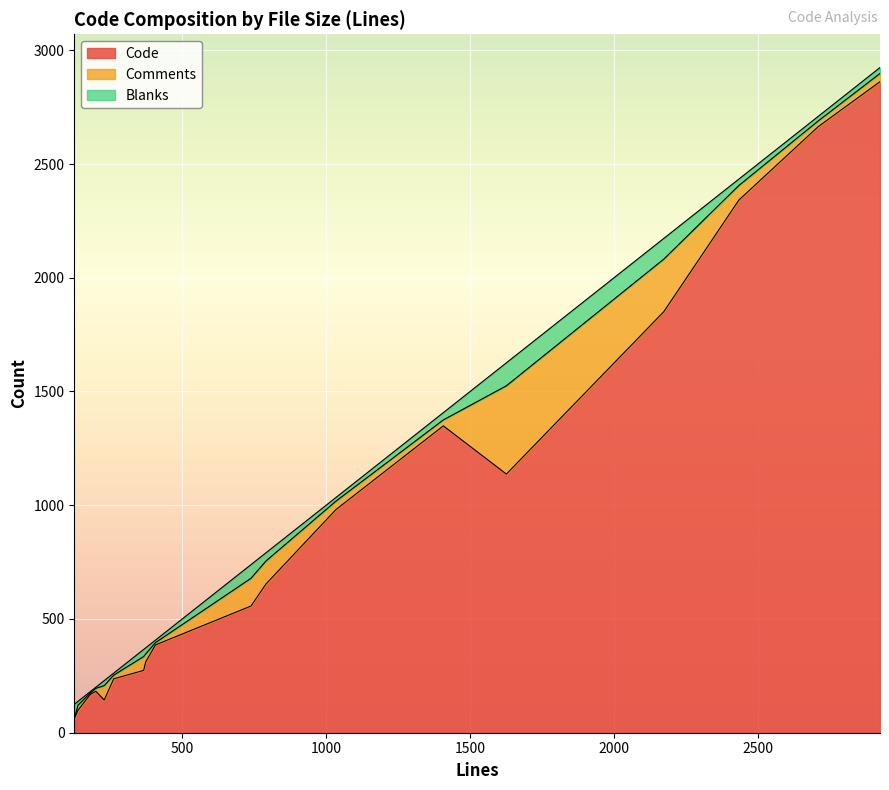

True or false: Comments and Code cross at least once.

False